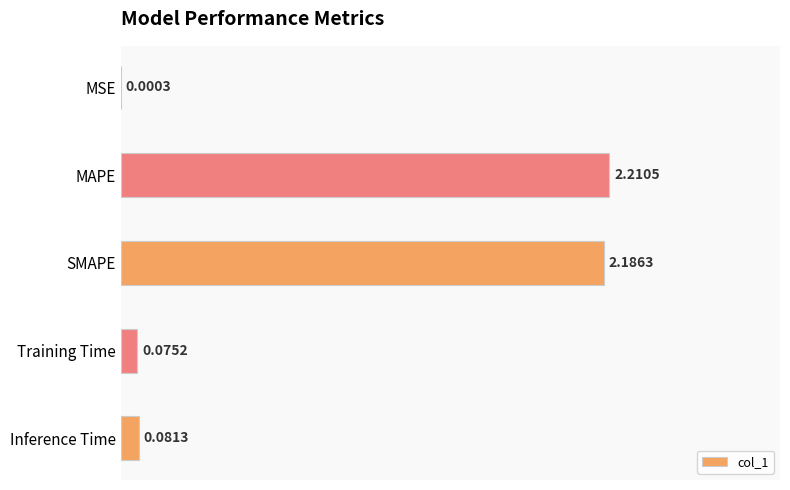

What is the sum of all values?

4.6